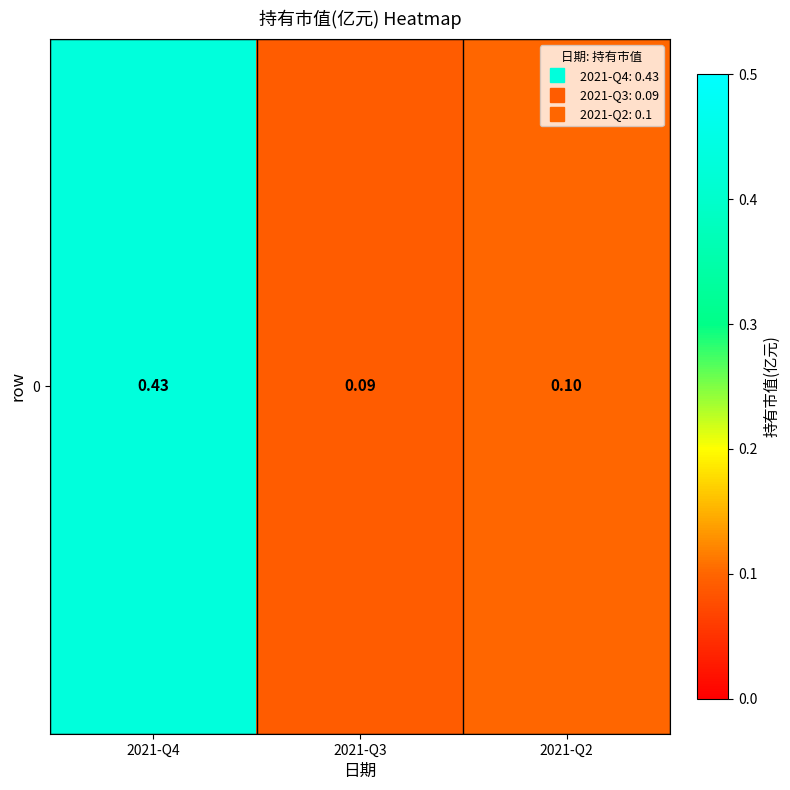

Rank the categories by value from highest to lowest.

2021-Q4, 2021-Q2, 2021-Q3